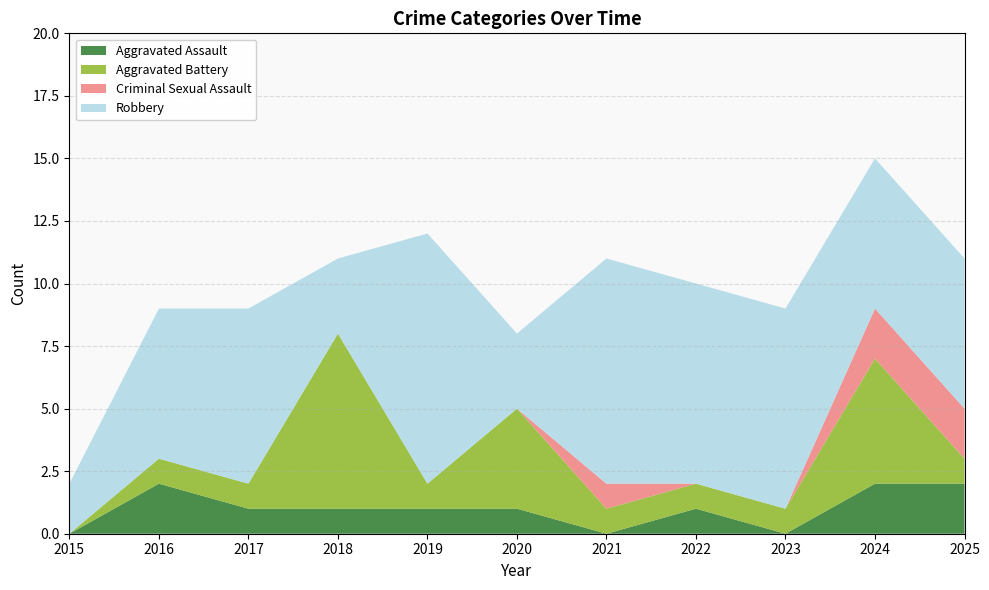

Which series has the largest range (max minus min)?

Robbery